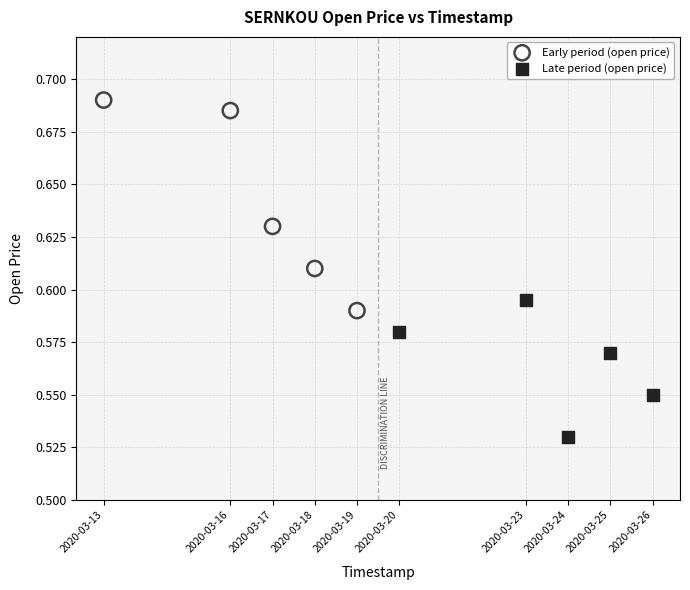

What are all the series names shown in the legend?

Early period (open price), Late period (open price)